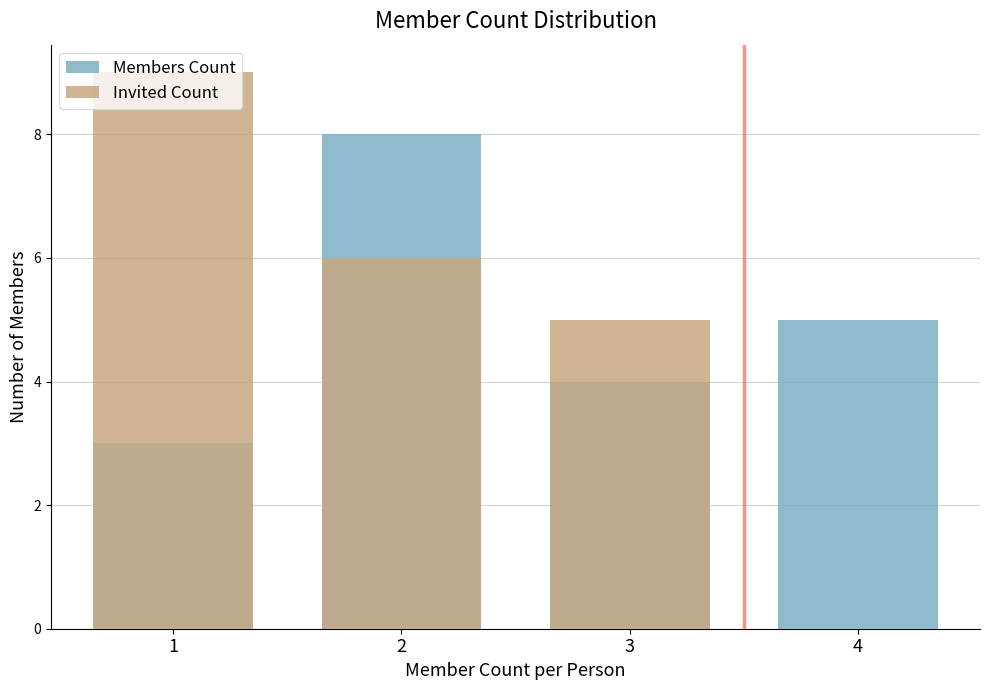

Between 3 and 4, which is larger?

4